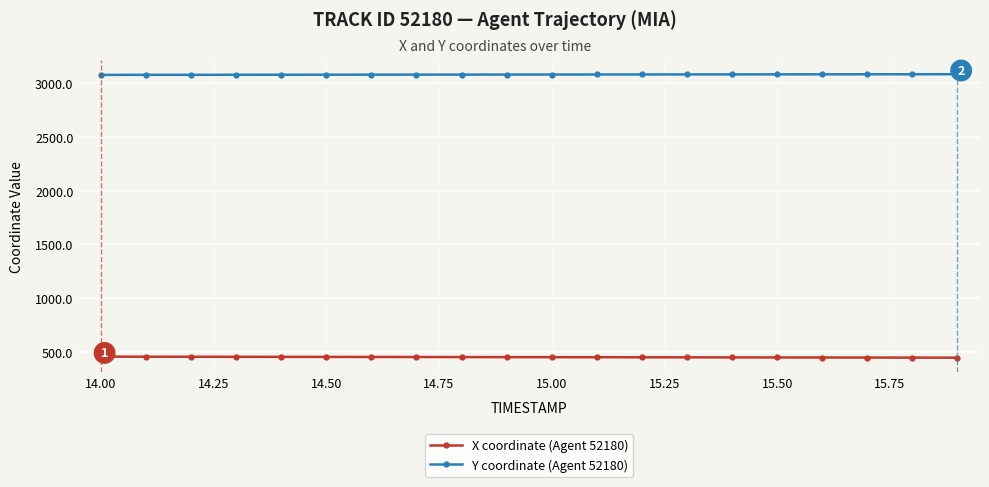

Which series has the largest total across all categories?

Y coordinate (Agent 52180)